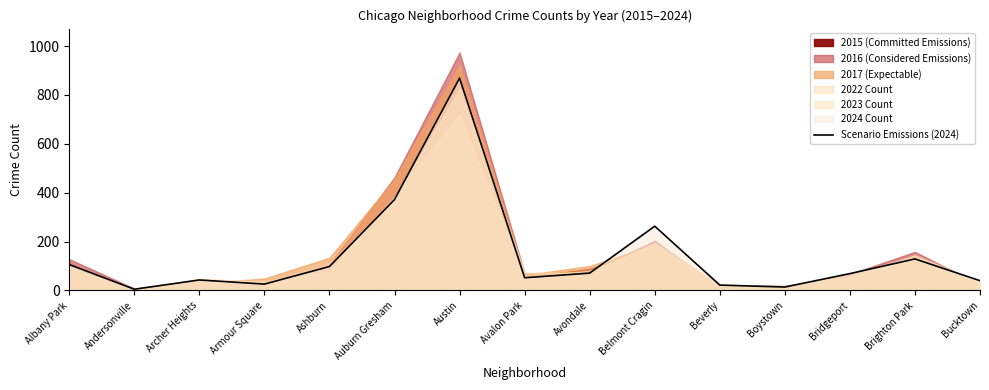

What value does the data have at Ashburn?

98